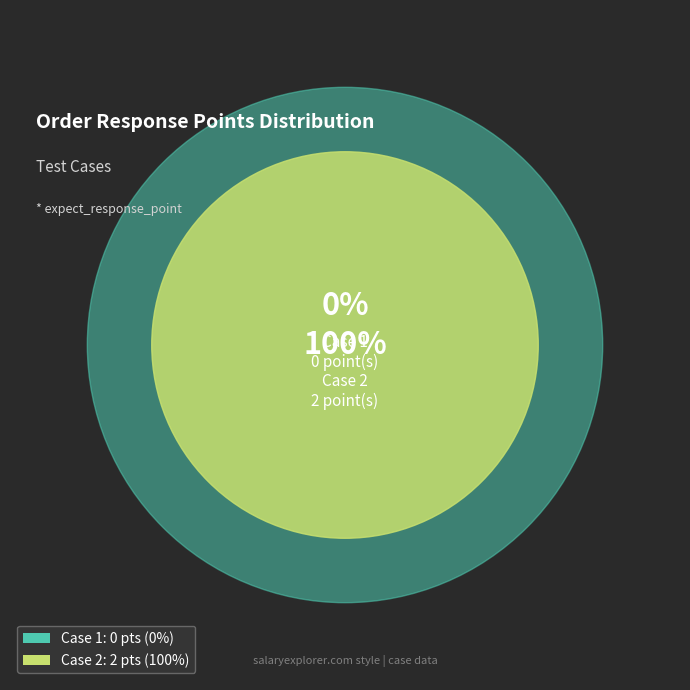

How many segments does this pie chart have?

2